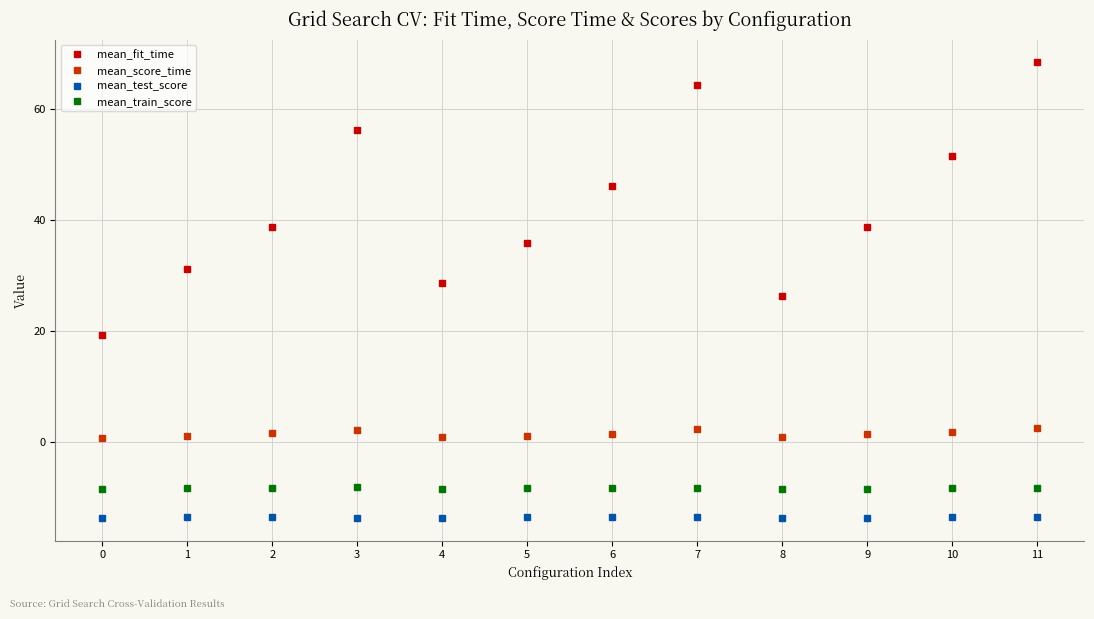

What is the value of the mean_score_time point at the 1st from the left?

0.8